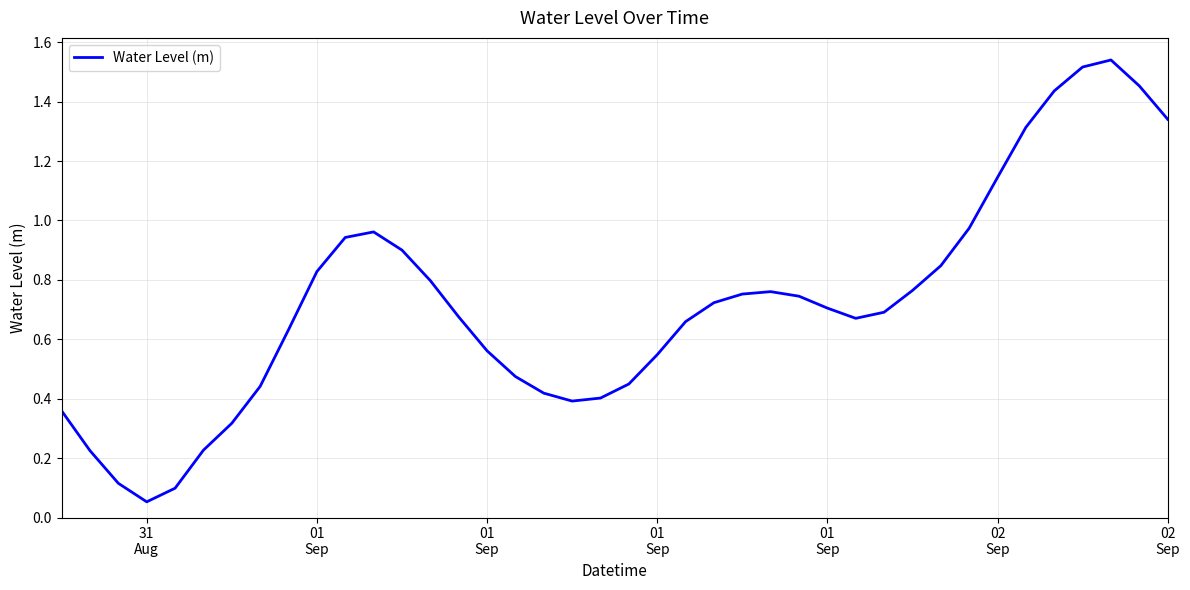

Where is the data nearest to the value 0?

31
Aug